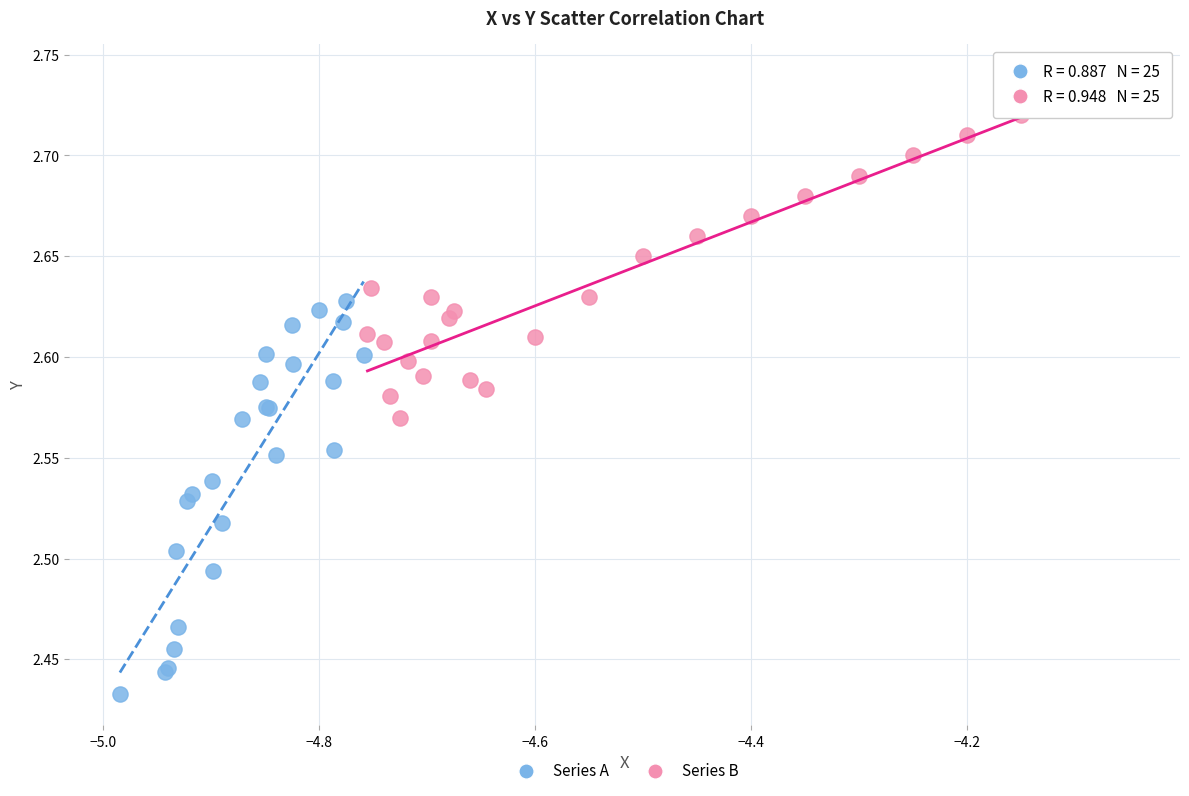

Which series has the largest Y range (max minus min)?

Series A